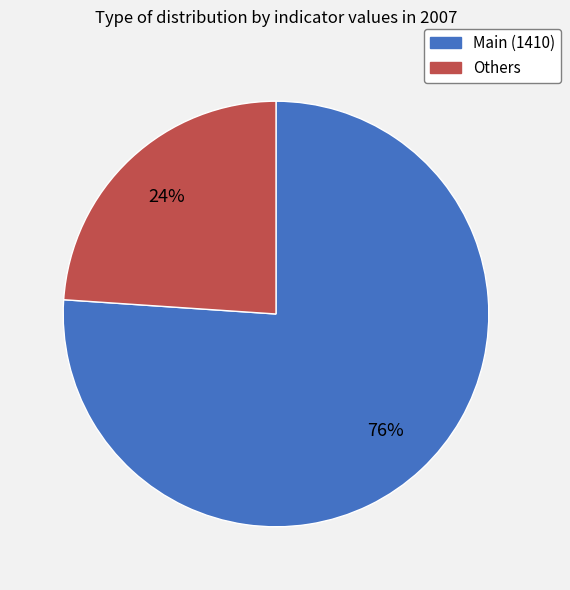

What is the ratio of the value at Main (1410) to the value at Others?

3.2